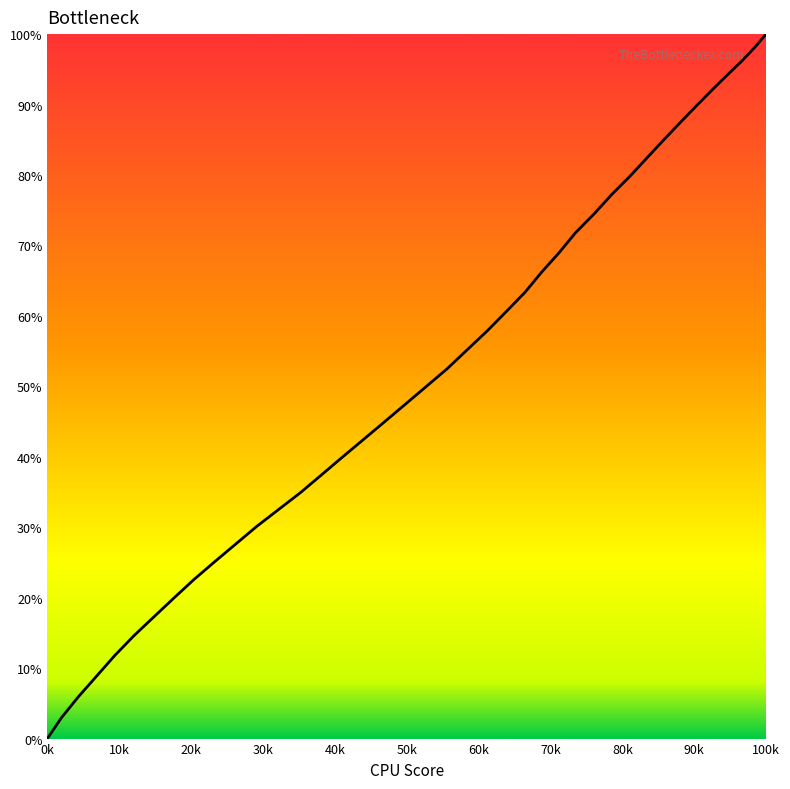

How many lines are shown in the chart?

1